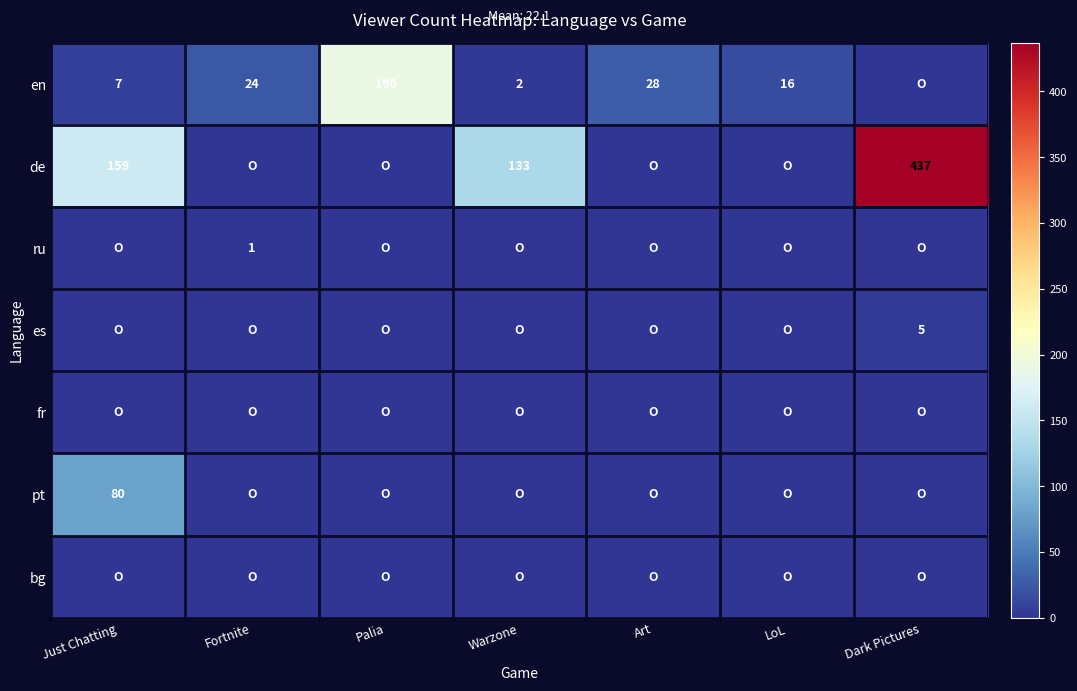

Is it true that de equals 437 at Dark Pictures?

True